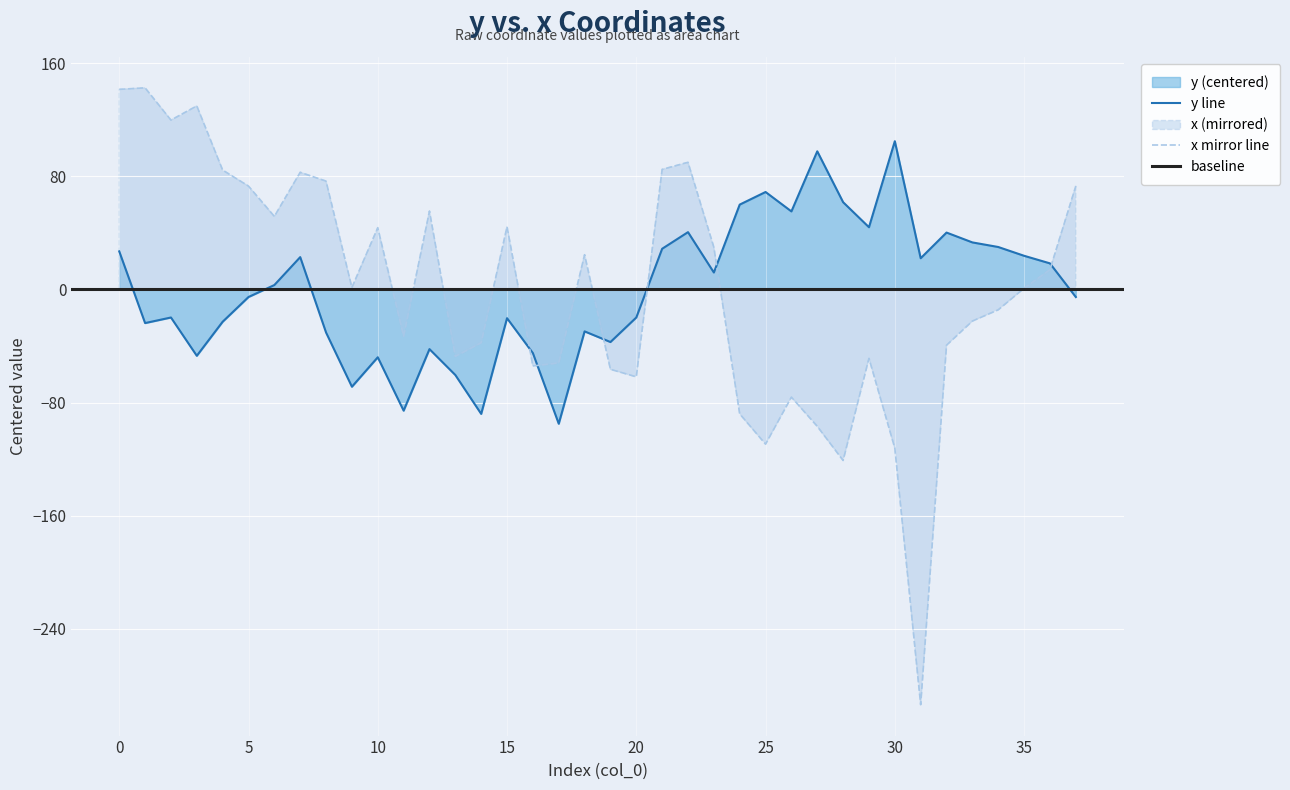

Is the value of x at 33 greater than the value of y at 36?

No